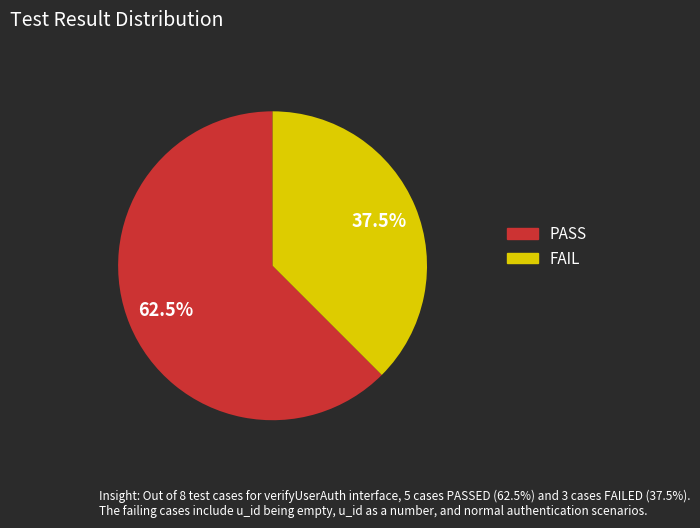

Which has a higher value, PASS or FAIL?

PASS